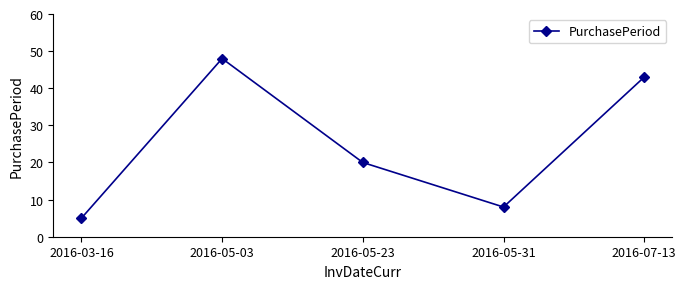

Which has a higher value, 2016-05-23 or 2016-07-13?

2016-07-13